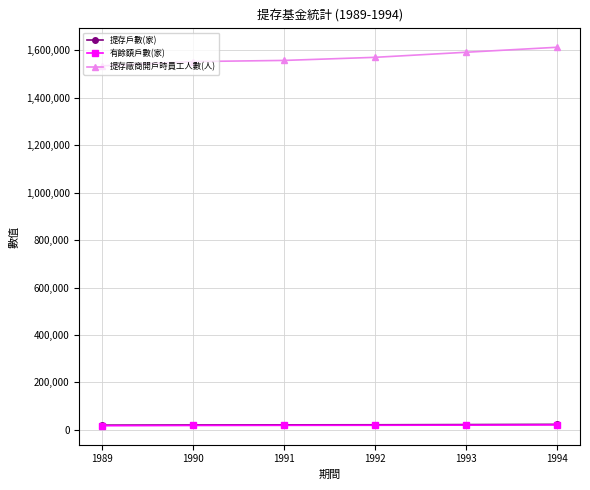

Does the chart have visible grid lines?

Yes